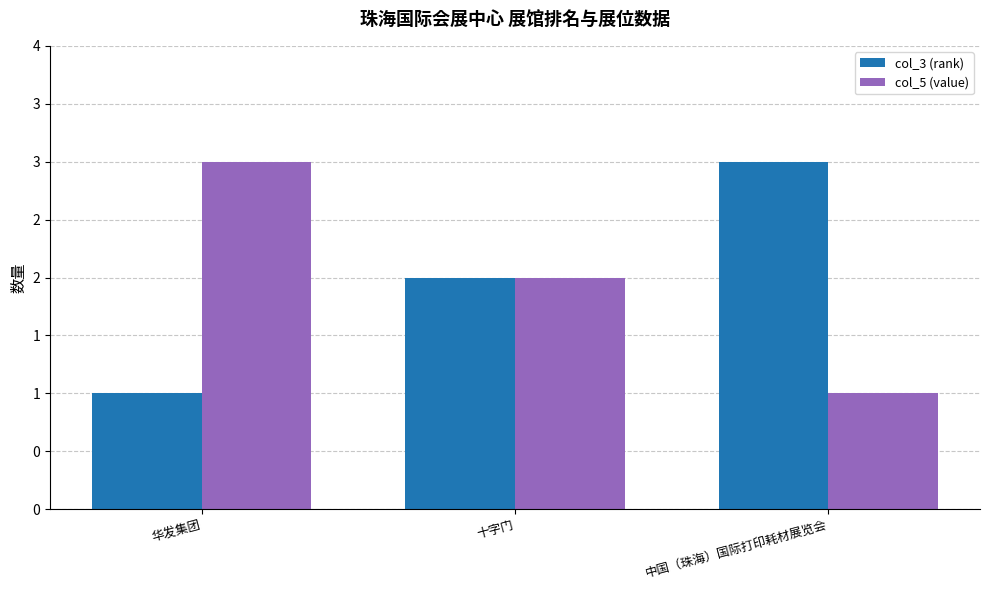

Is it true that col_5 (value) equals 0 at 中国（珠海）国际打印耗材展览会?

False